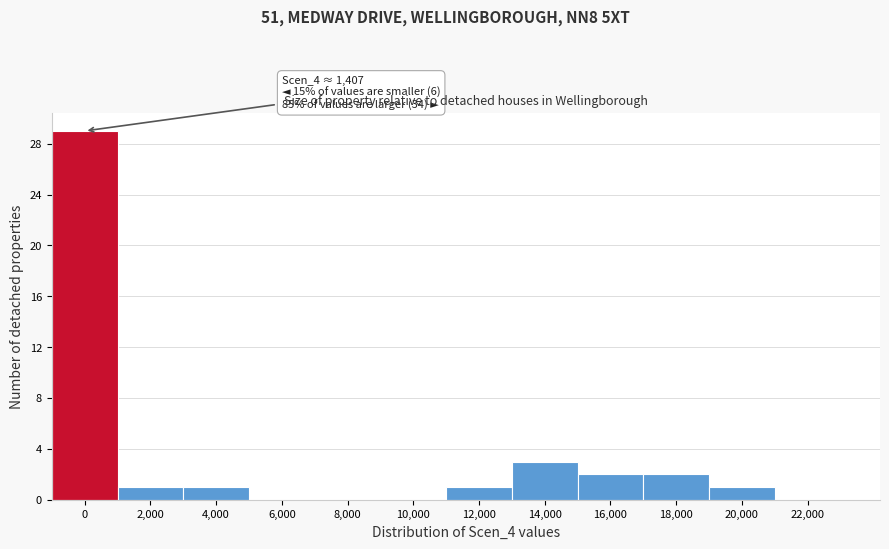

Reading left to right, list all the values displayed in this chart.

0=29	2,000=1	4,000=1	6,000=0	8,000=0	10,000=0	12,000=1	14,000=3	16,000=2	18,000=2	20,000=1	22,000=0